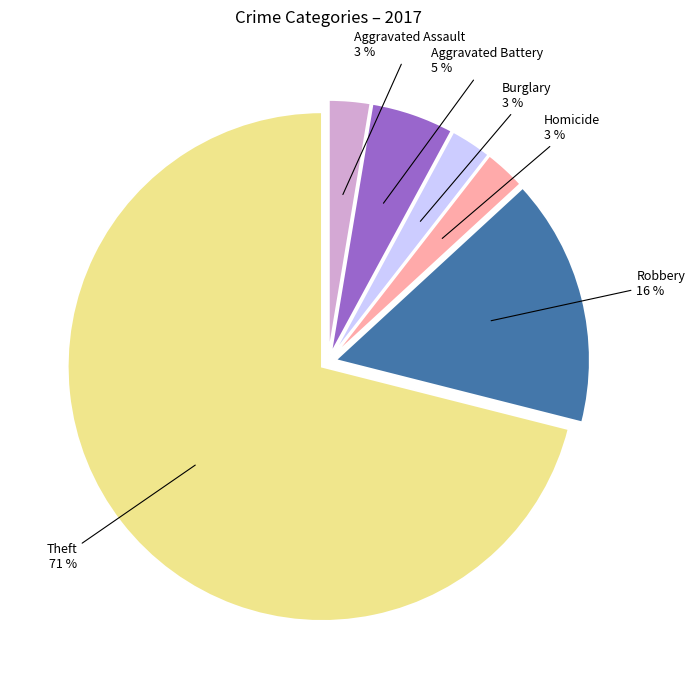

Is there any slice that represents more than half of the pie?

Yes